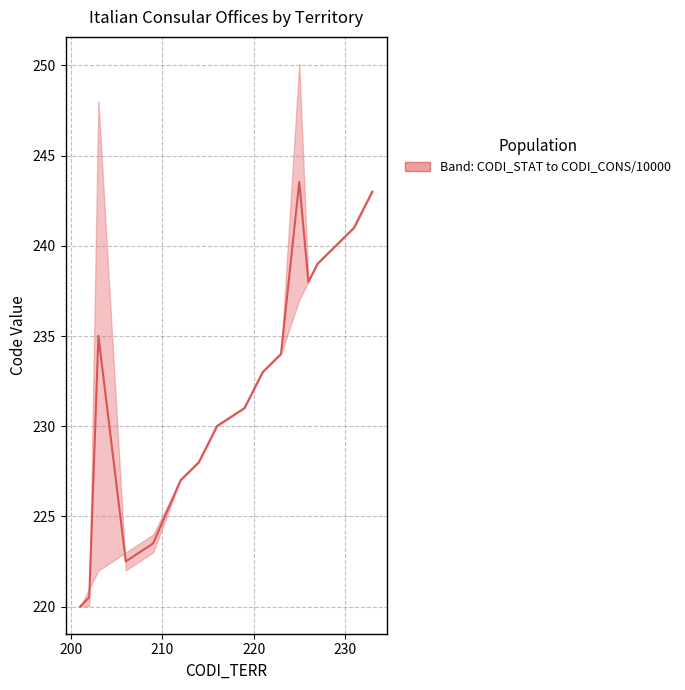

What is the value of the 5th point from the left?

223.5